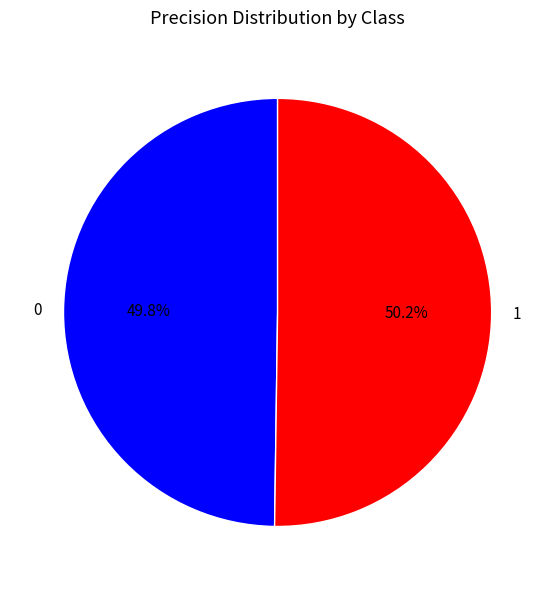

The 0 slice represents 50% of the pie. True or false?

True